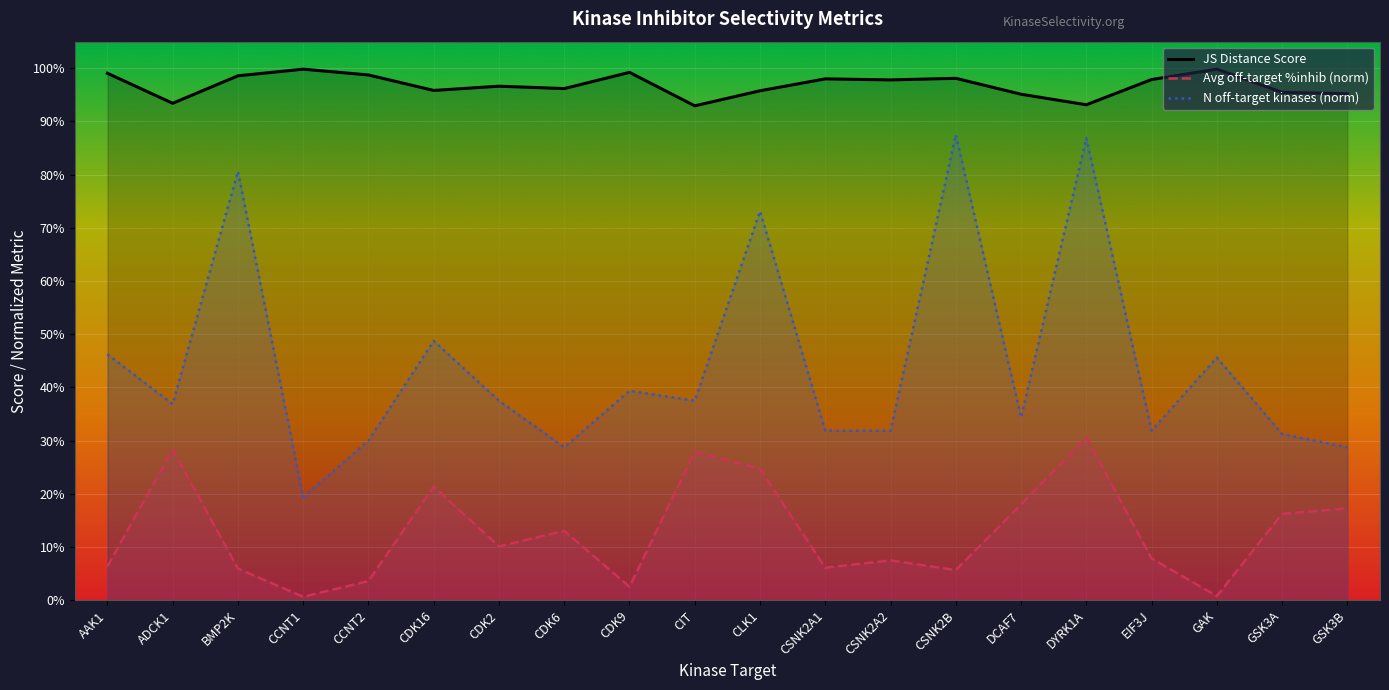

Reading left to right, transcribe all the data shown in this chart.

JS Distance Score: AAK1=1.0	ADCK1=0.9	BMP2K=1.0	CCNT1=1.0	CCNT2=1.0	CDK16=1.0	CDK2=1.0	CDK6=1.0	CDK9=1.0	CIT=0.9	CLK1=1.0	CSNK2A1=1.0	CSNK2A2=1.0	CSNK2B=1.0	DCAF7=1.0	DYRK1A=0.9	EIF3J=1.0	GAK=1.0	GSK3A=1.0	GSK3B=1.0
Average off-target kinase %inhib: AAK1=0.1	ADCK1=0.3	BMP2K=0.1	CCNT1=0.0	CCNT2=0.0	CDK16=0.2	CDK2=0.1	CDK6=0.1	CDK9=0.0	CIT=0.3	CLK1=0.2	CSNK2A1=0.1	CSNK2A2=0.1	CSNK2B=0.1	DCAF7=0.2	DYRK1A=0.3	EIF3J=0.1	GAK=0.0	GSK3A=0.2	GSK3B=0.2
Number of off-target kinases: AAK1=0.5	ADCK1=0.4	BMP2K=0.8	CCNT1=0.2	CCNT2=0.3	CDK16=0.5	CDK2=0.4	CDK6=0.3	CDK9=0.4	CIT=0.4	CLK1=0.7	CSNK2A1=0.3	CSNK2A2=0.3	CSNK2B=0.9	DCAF7=0.3	DYRK1A=0.9	EIF3J=0.3	GAK=0.5	GSK3A=0.3	GSK3B=0.3